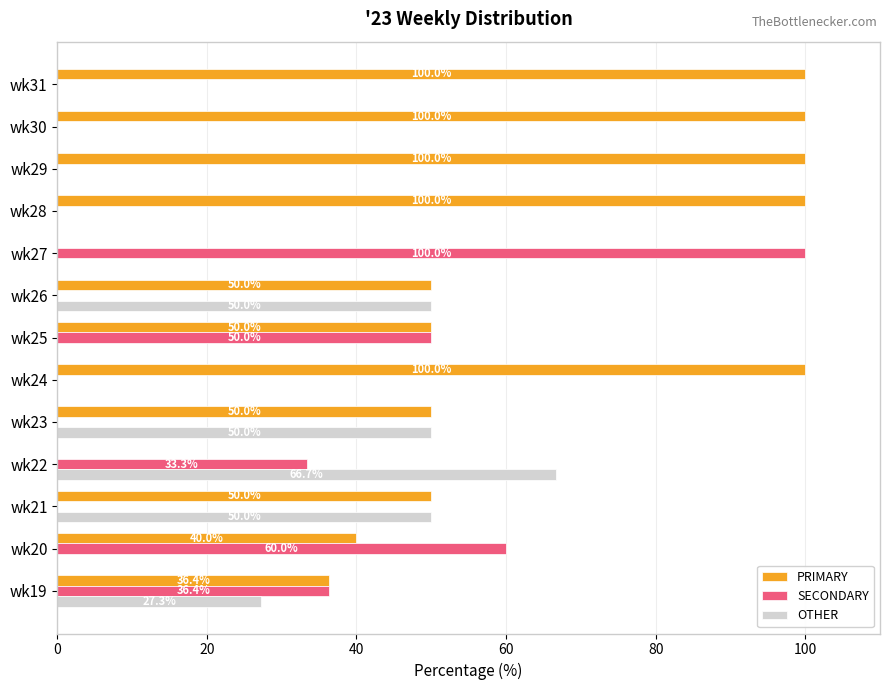

Which series changed the most between wk22 and wk31?

PRIMARY